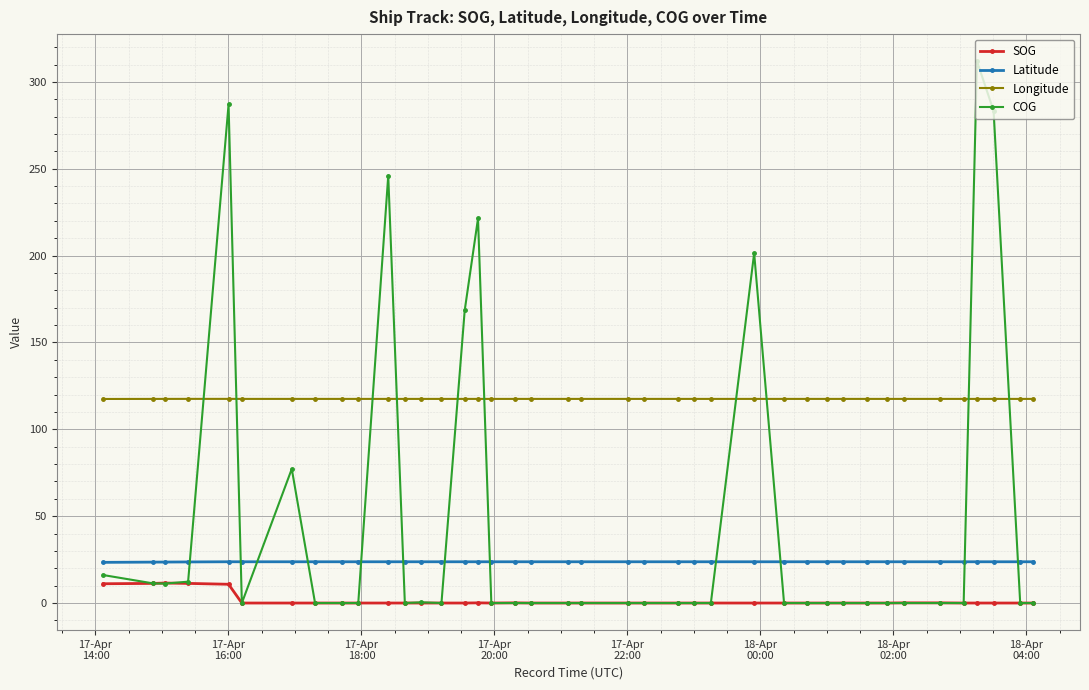

True or false: Longitude has more than 0 points higher than both neighbors.

True